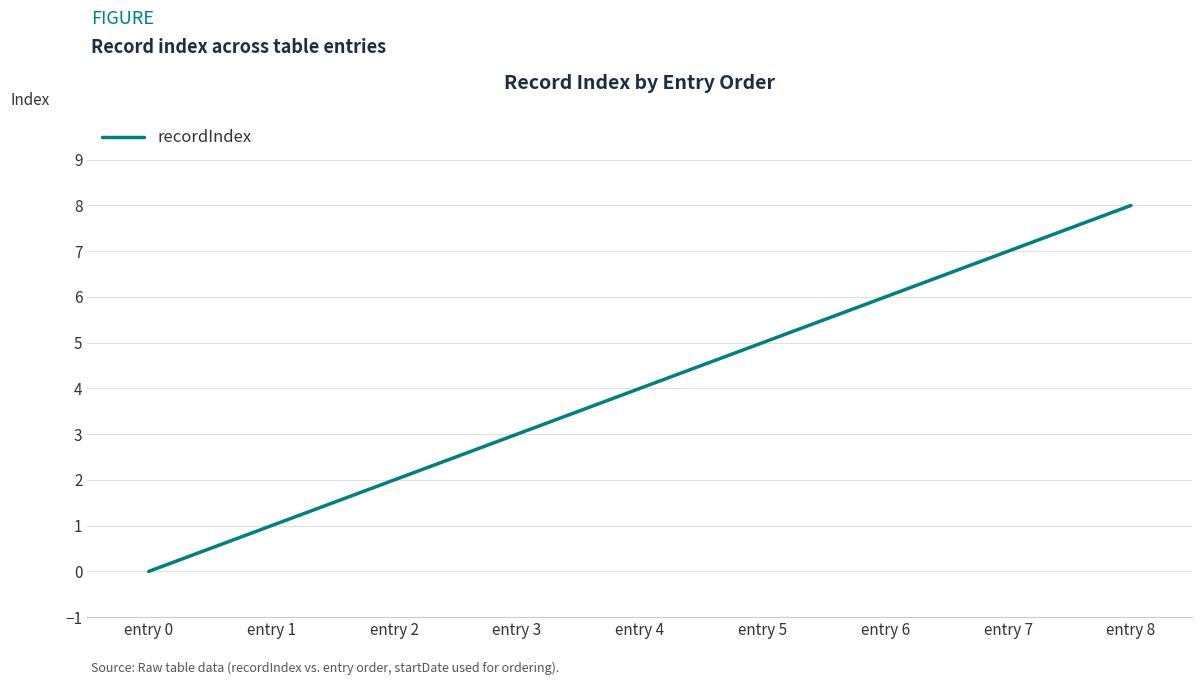

Rank the categories by value from highest to lowest.

entry 8, entry 7, entry 6, entry 5, entry 4, entry 3, entry 2, entry 1, entry 0